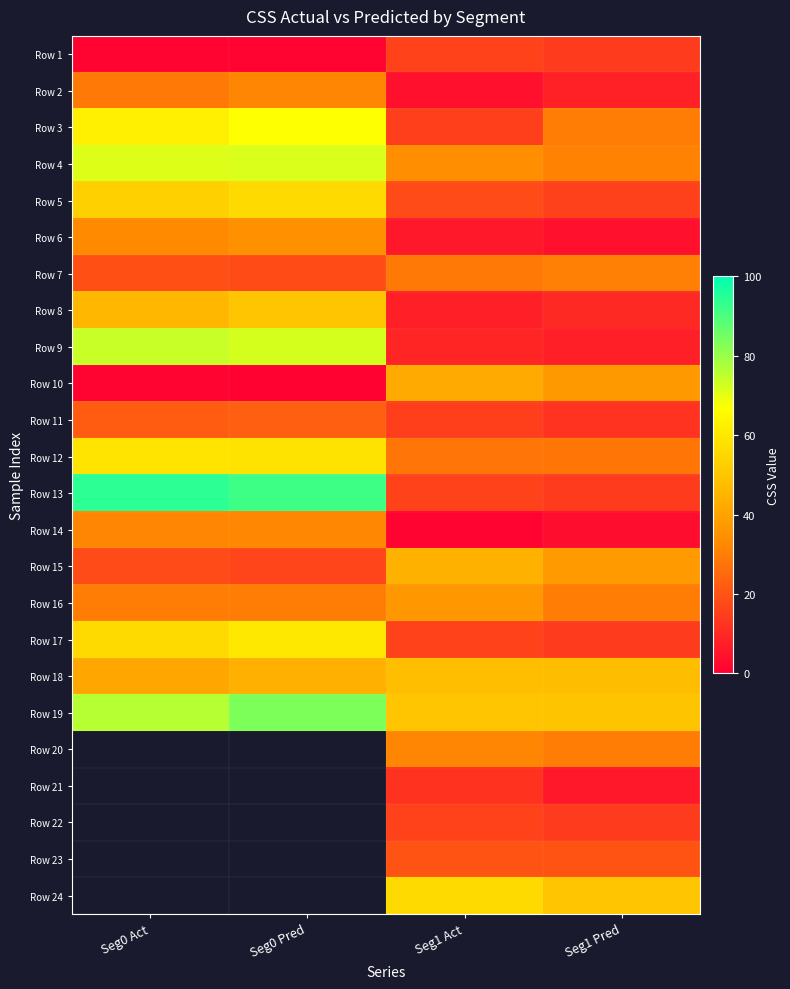

Which series has the largest total across all categories?

Row 19